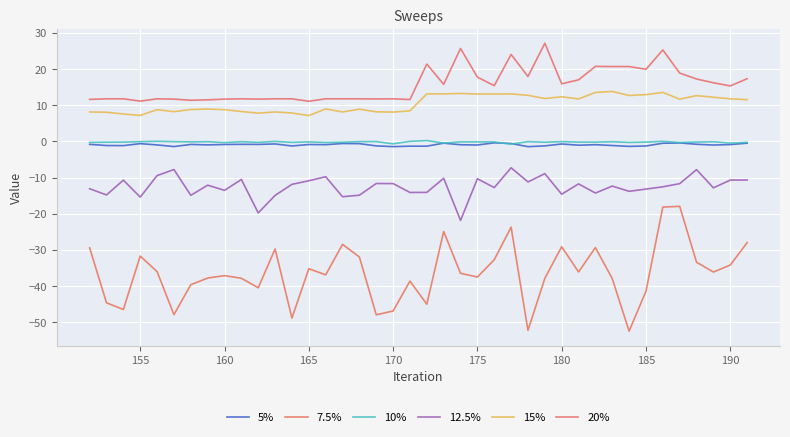

At how many categories does at least one series exceed 1?

40